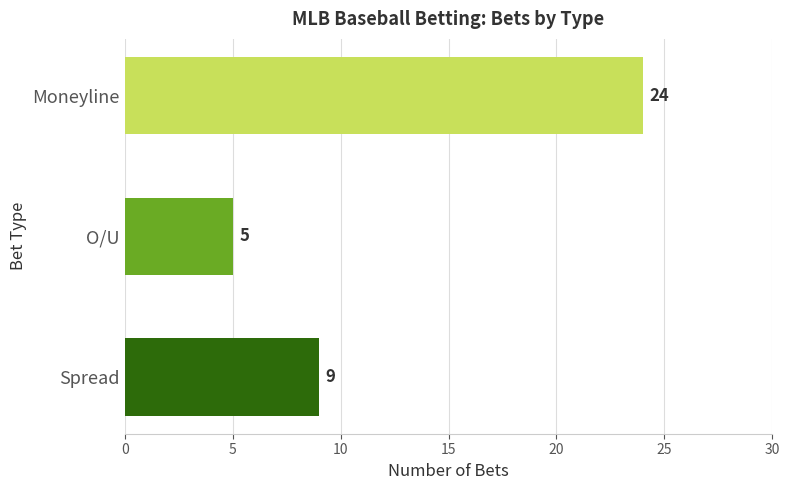

Count the values in the range 5 to 24.

3